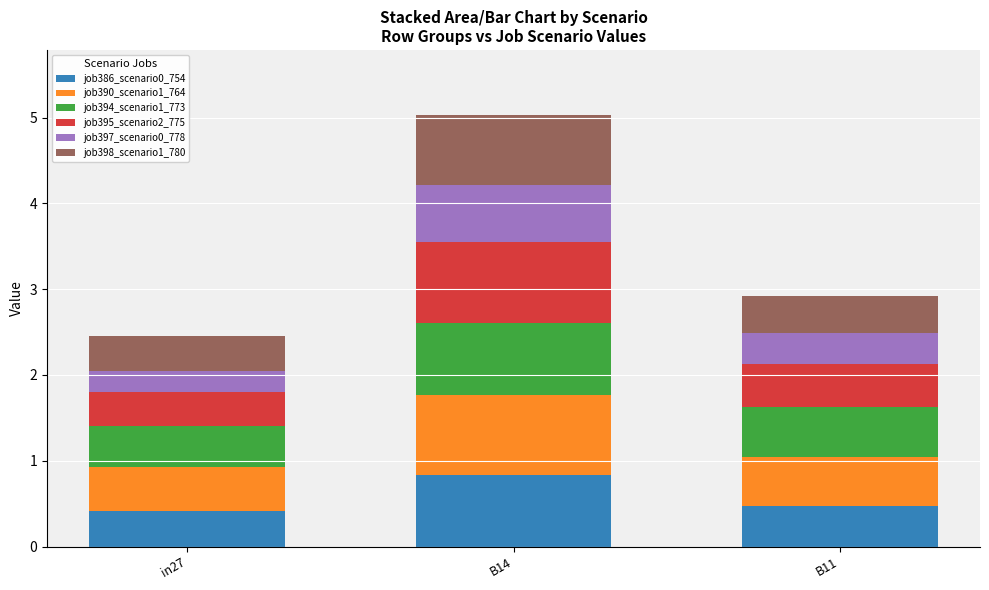

What is the total value across all series at in27?

2.5